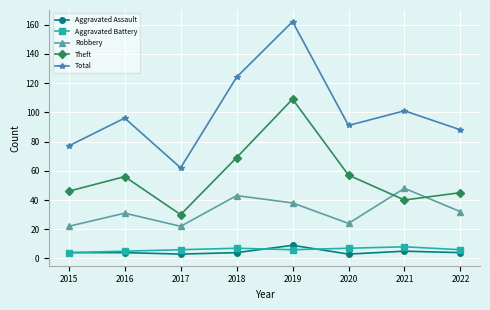

Is the value of Aggravated Assault at 2019 greater than the value of Total at 2020?

No